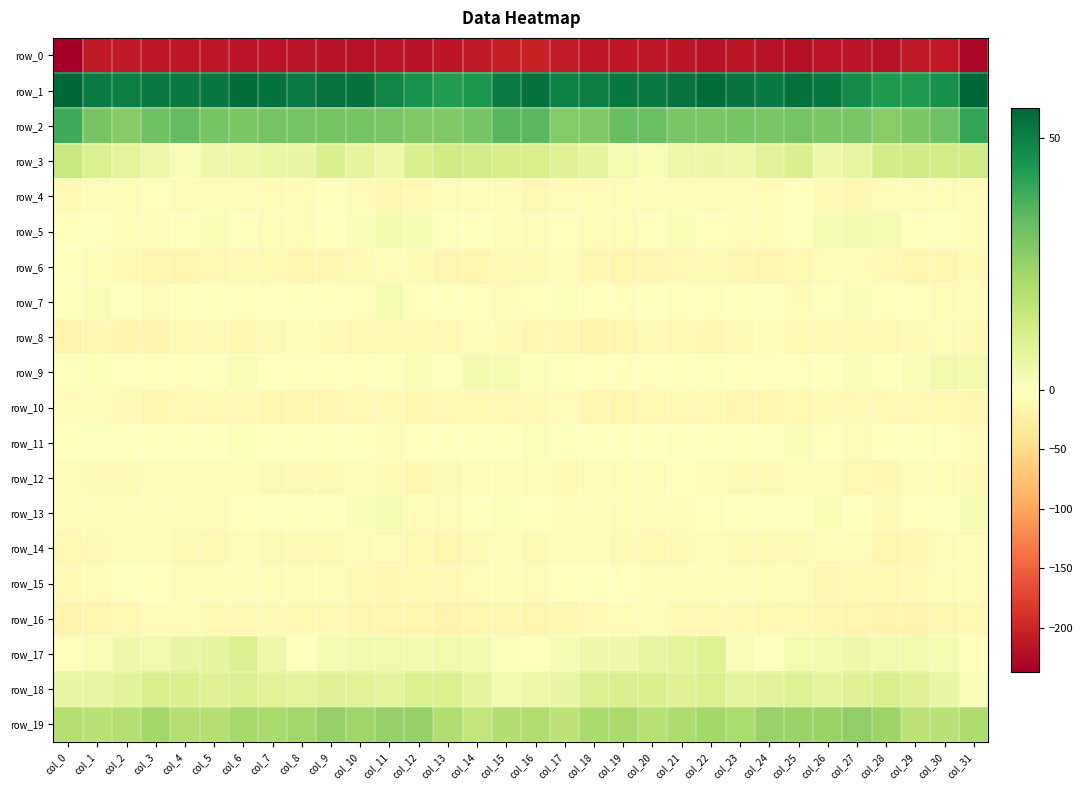

Is the value of row_5 at col_10 greater than the value of row_10 at col_27?

Yes